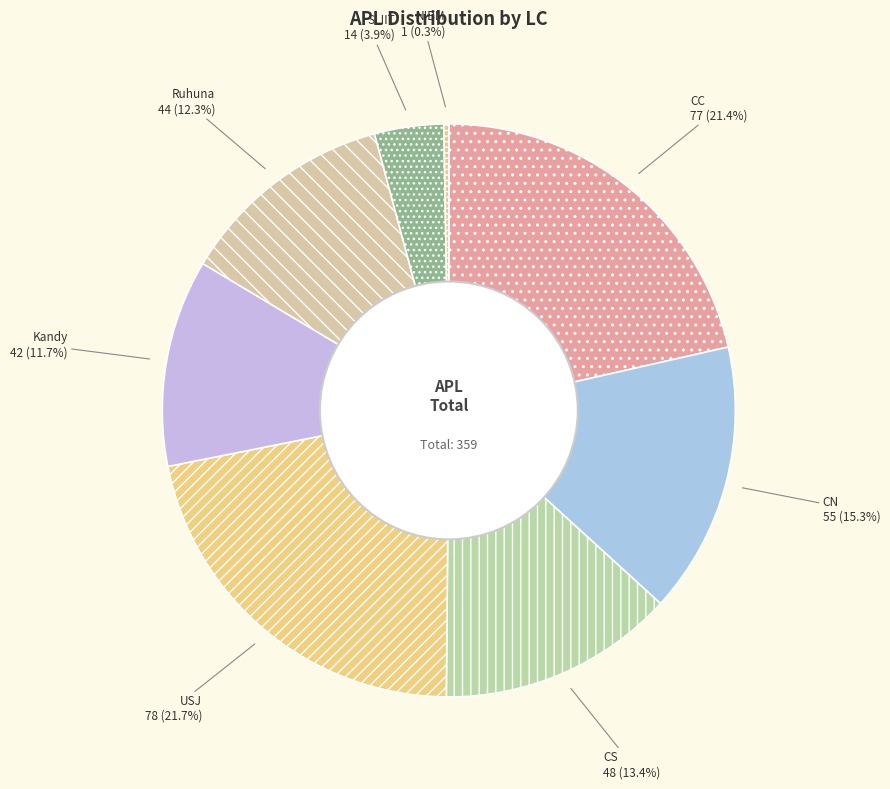

How many slices are in this pie chart?

8